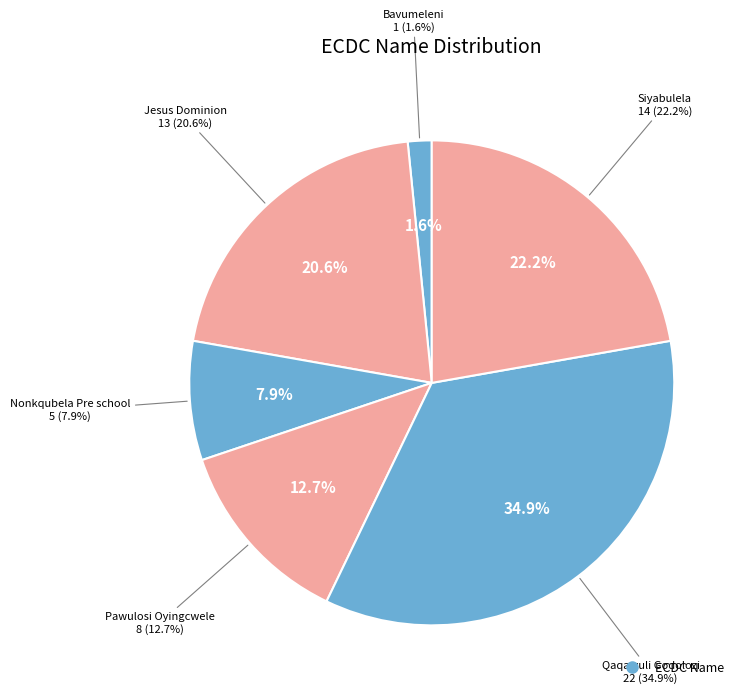

Combined, do Bavumeleni and Pawulosi Oyingcwele account for over 50%?

No